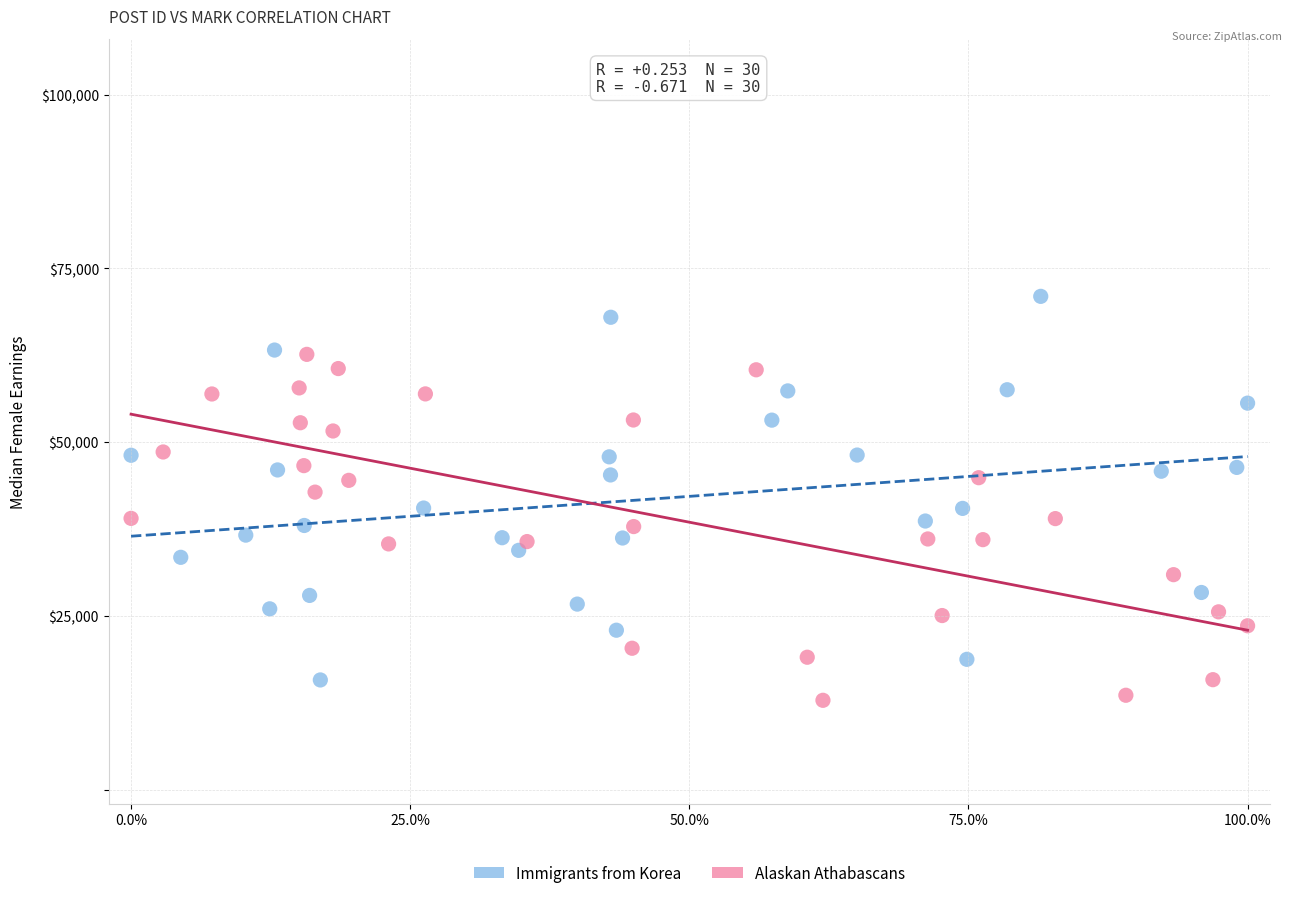

Which series reaches the maximum Y coordinate?

Immigrants from Korea